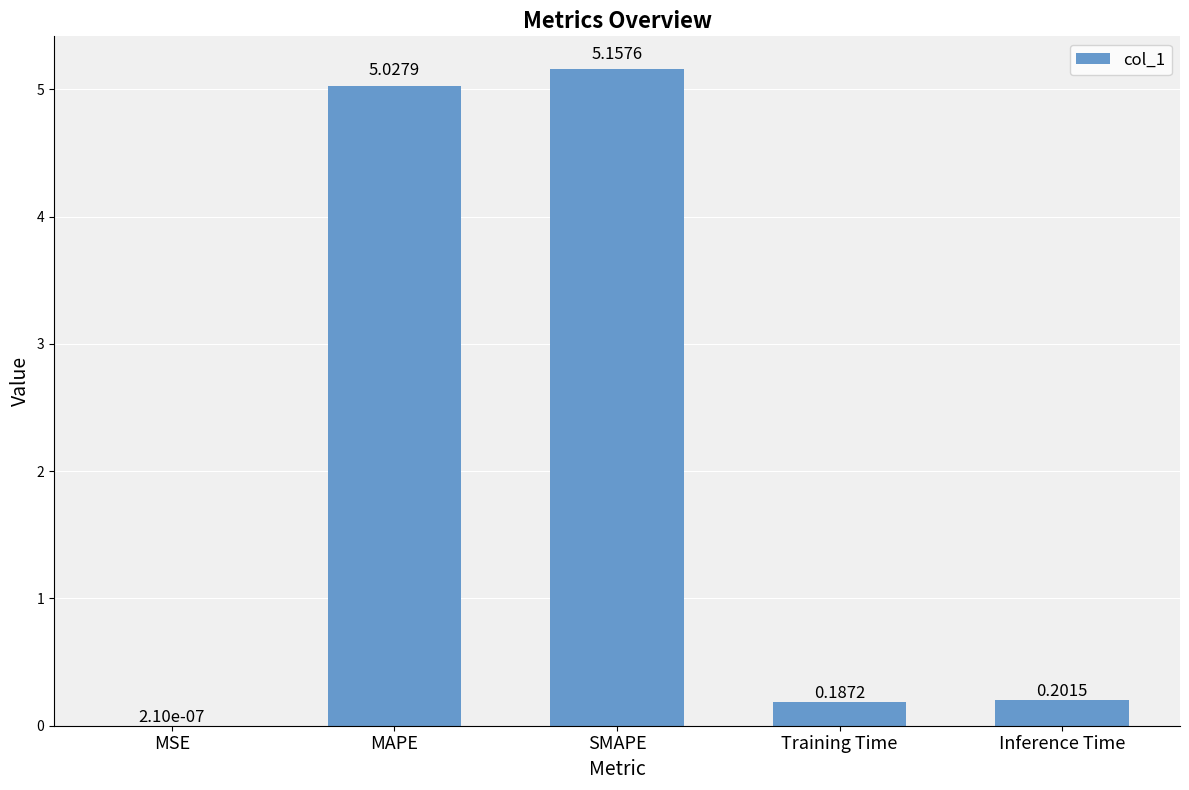

At which category does the chart reach its peak across all series?

SMAPE